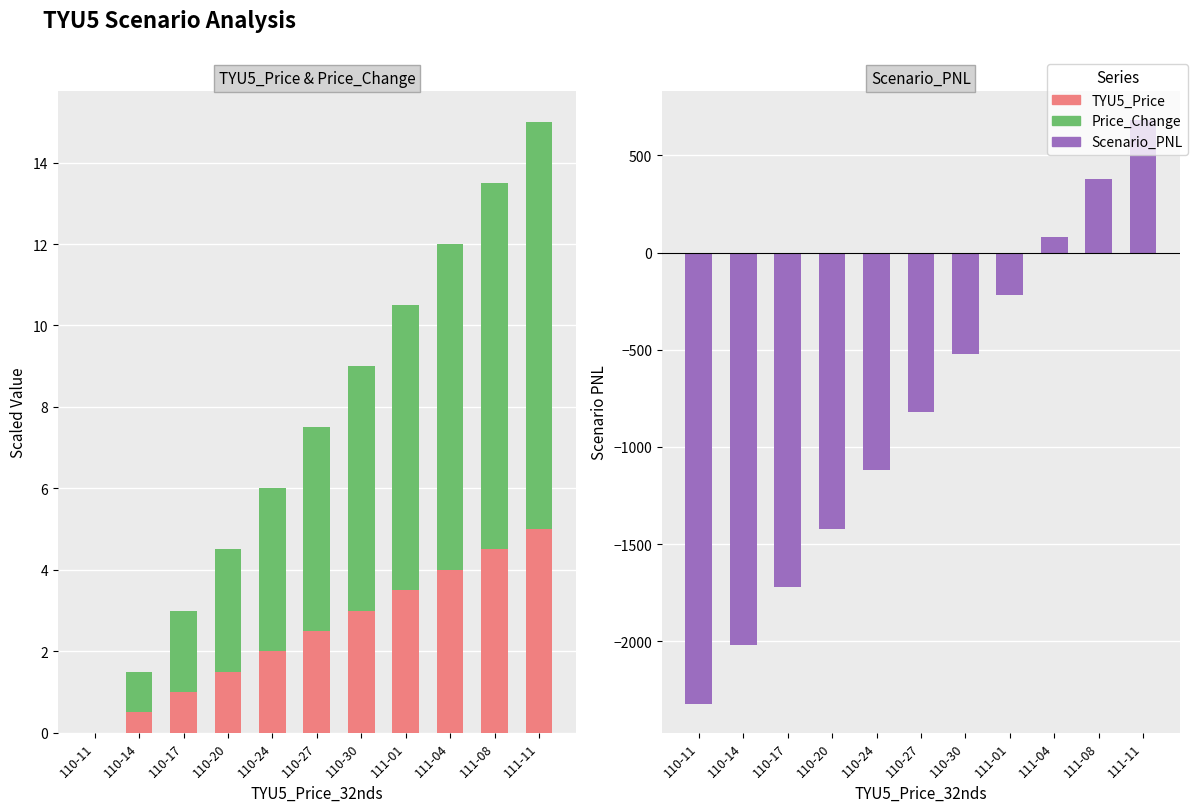

What position from the right is 110-14?

10